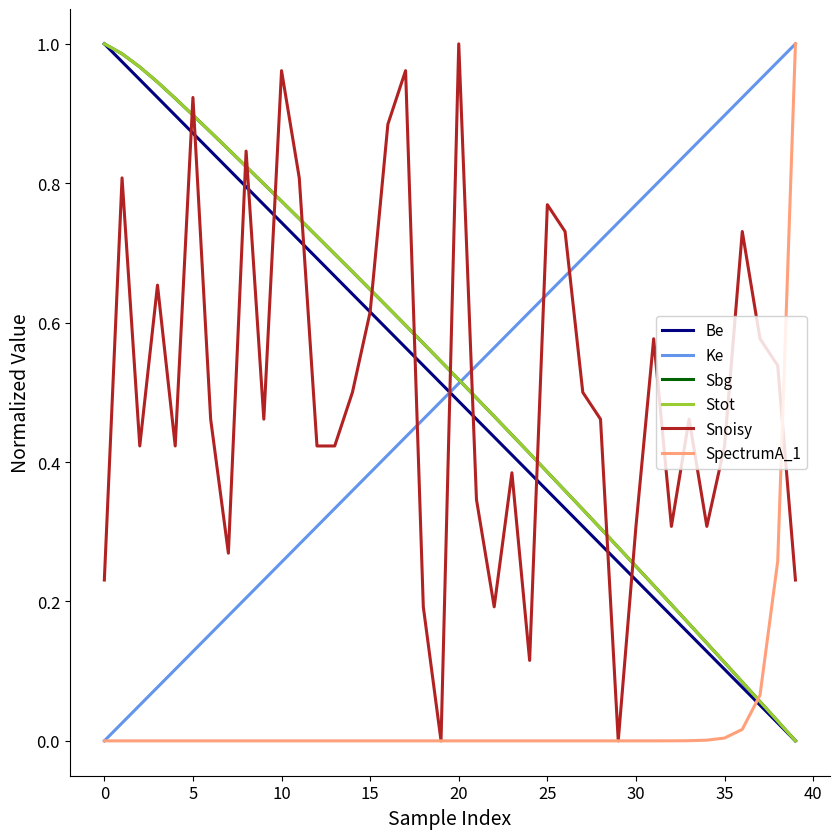

Does the chart display data point markers on the line(s)?

No